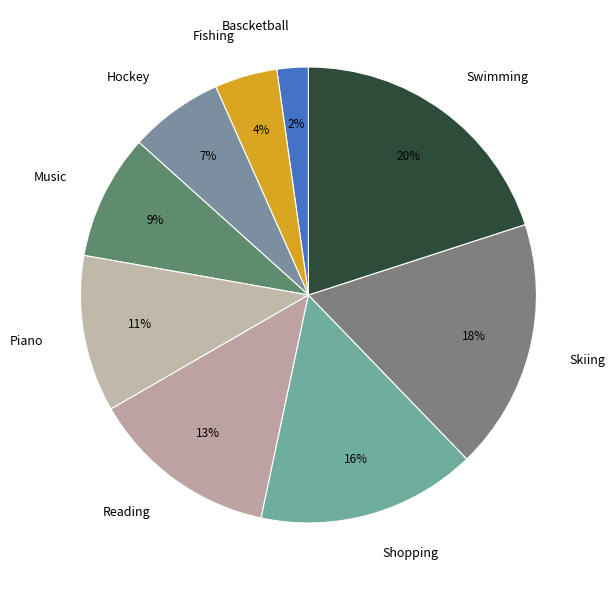

Combined, do Hockey and Skiing account for over 50%?

No